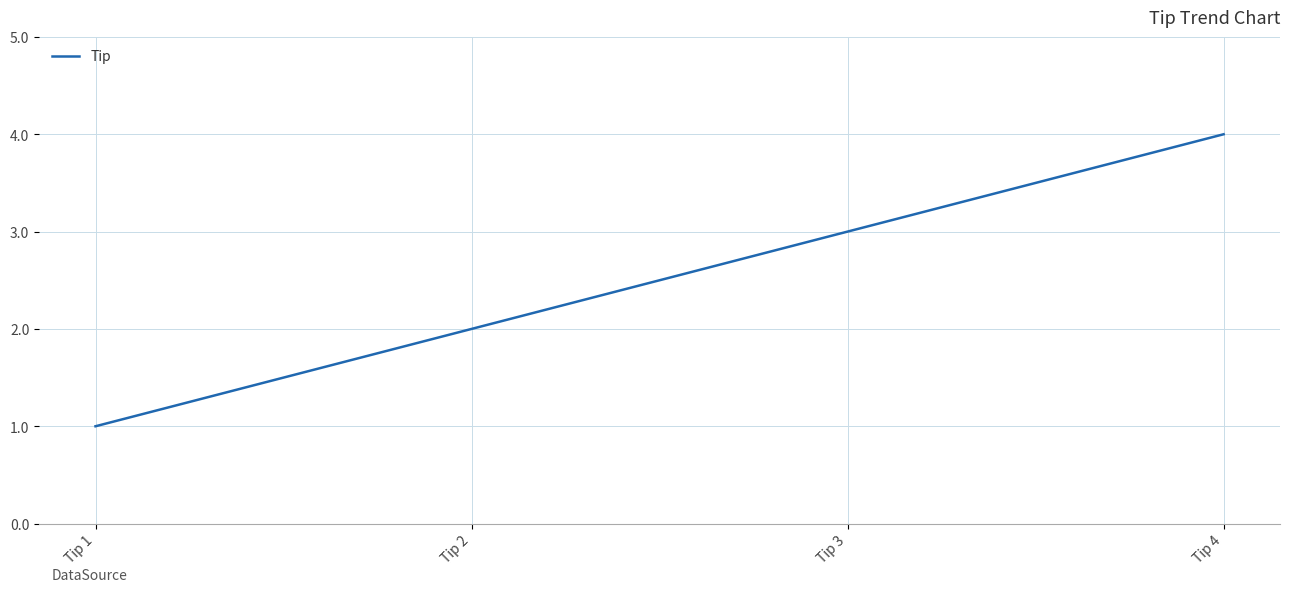

True or false: the data shows 2 at Tip 2.

True